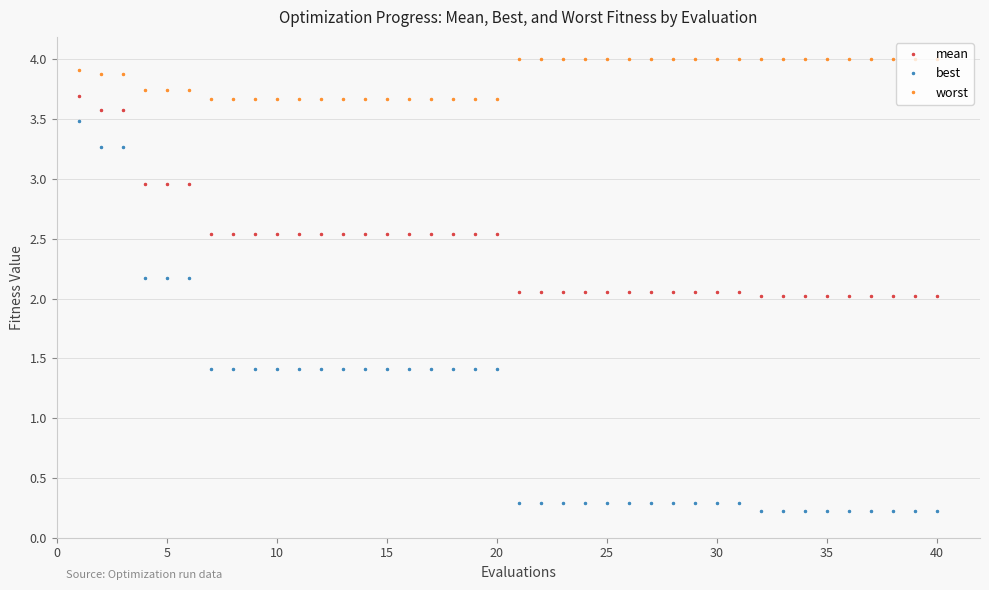

True or false: best and worst intersect in this chart.

False